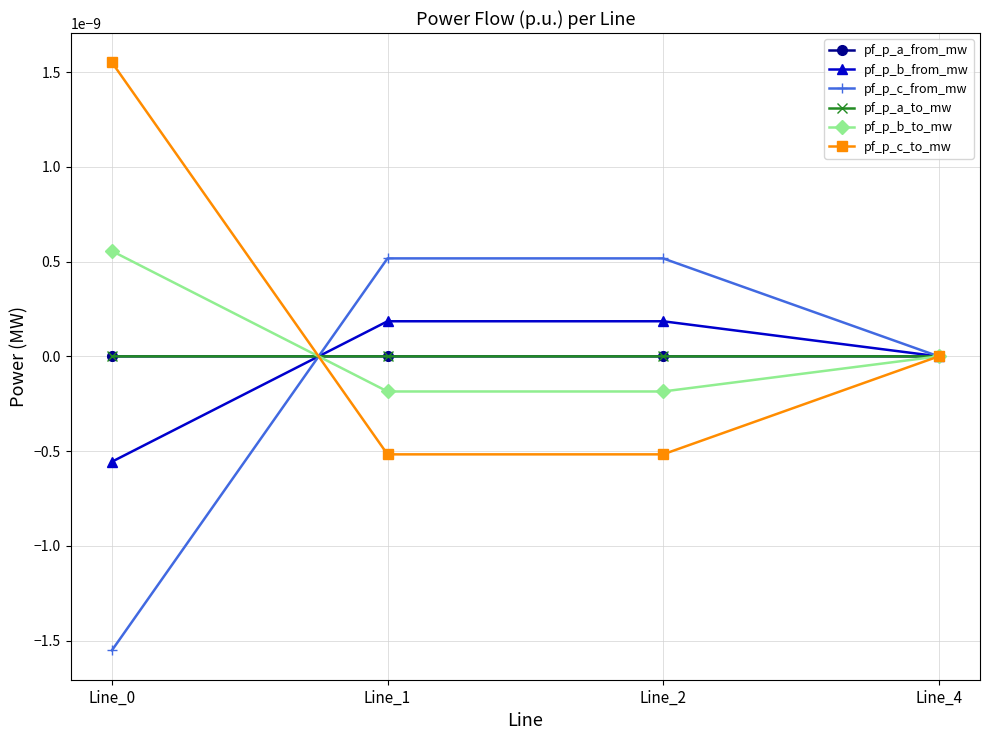

Does the chart have visible grid lines?

Yes